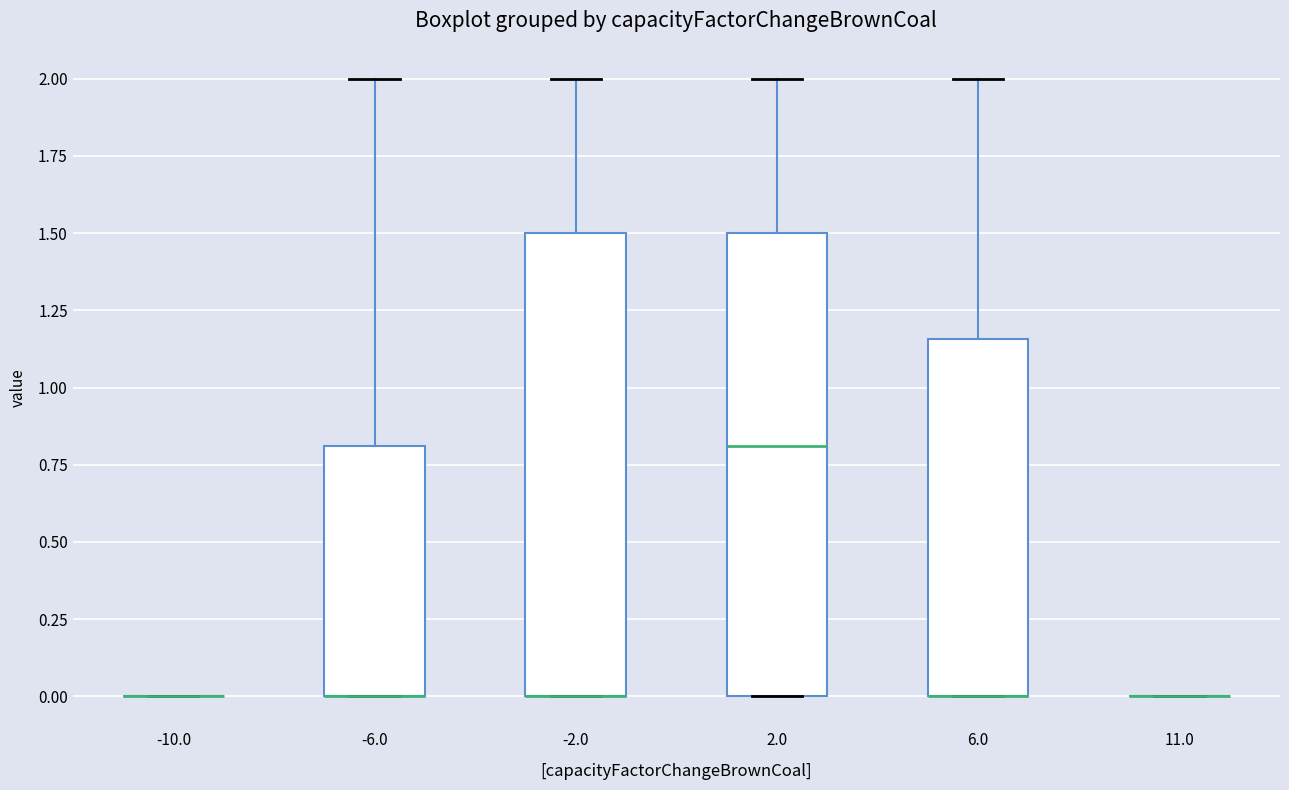

Reading left to right, transcribe this box plot: for each box, give where its median line is, the range the box spans, and where its two whiskers end, as read against the y-axis. The values are not printed on the chart, so give them approximately, as read against the axis.

-10.0: box collapsed to a line at 0.00, whiskers 0.00 to 0.00
-6.0: median 0.00 (drawn on the box's lower edge), box 0.00 to 0.80, whiskers 0.00 to 2.00
-2.0: median 0.00 (drawn on the box's lower edge), box 0.00 to 1.50, whiskers 0.00 to 2.00
2.0: median 0.80, box 0.00 to 1.50, whiskers 0.00 to 2.00
6.0: median 0.00 (drawn on the box's lower edge), box 0.00 to 1.15, whiskers 0.00 to 2.00
11.0: box collapsed to a line at 0.00, whiskers 0.00 to 0.00